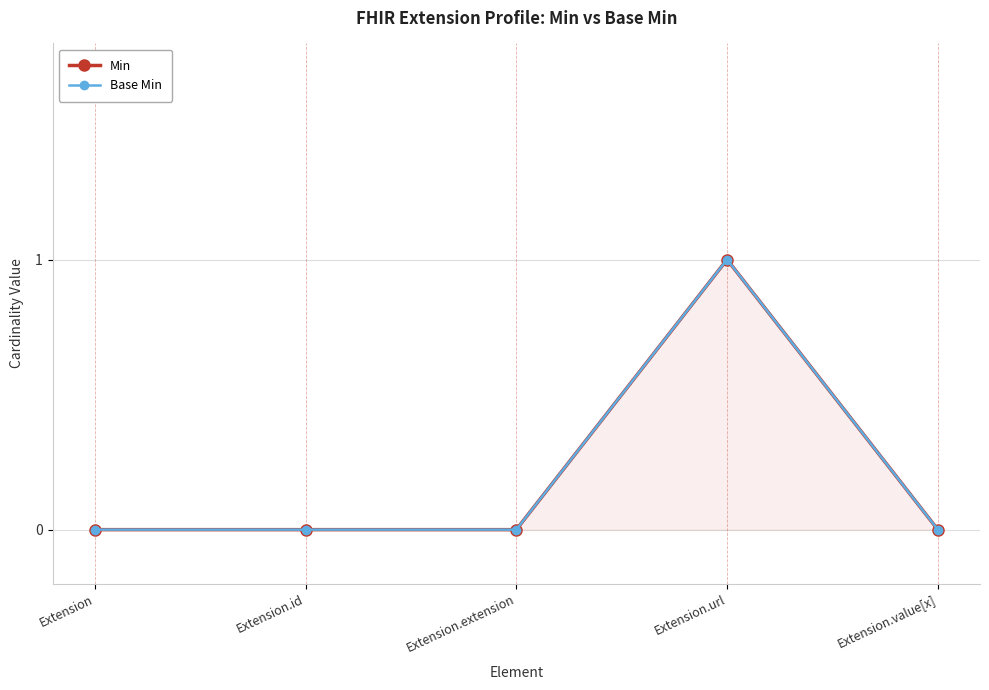

What is the label of the 4th point from the left?

Extension.url